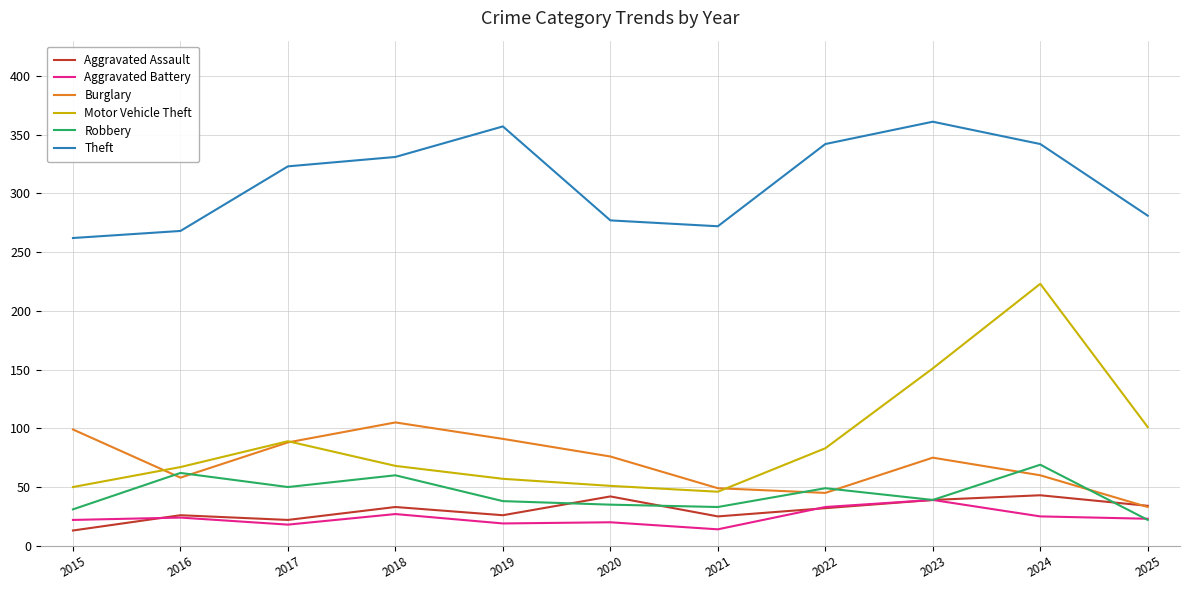

Is the value of Motor Vehicle Theft at 2016 greater than the value of Aggravated Assault at 2017?

Yes